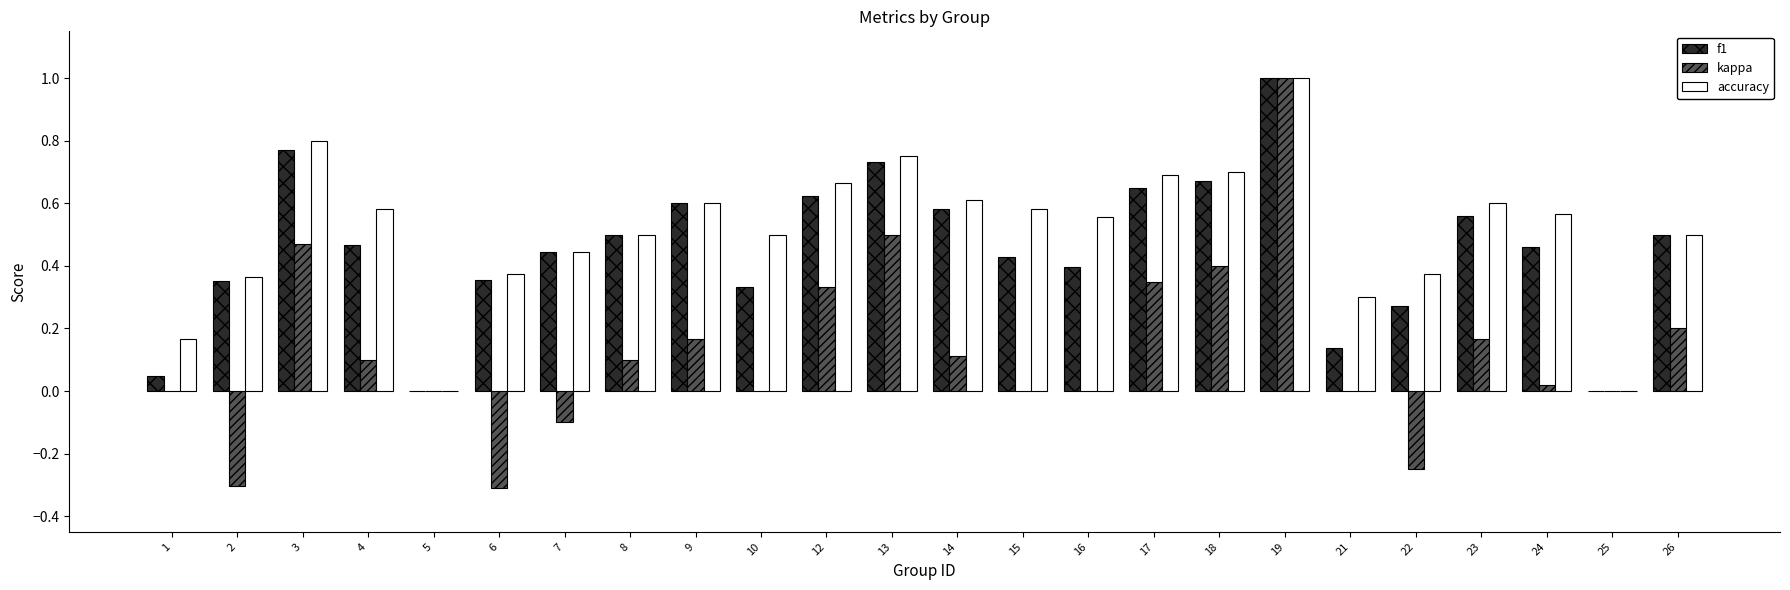

Does the chart contain stacked bars?

No